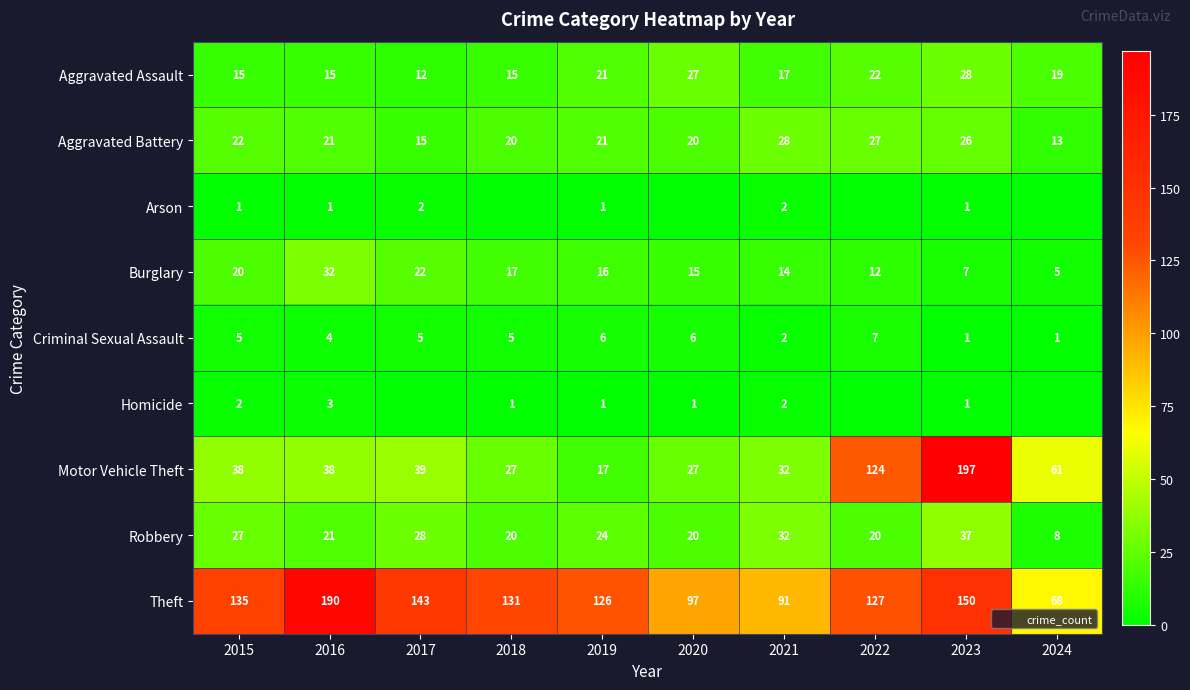

At how many categories does at least one series exceed 47?

10